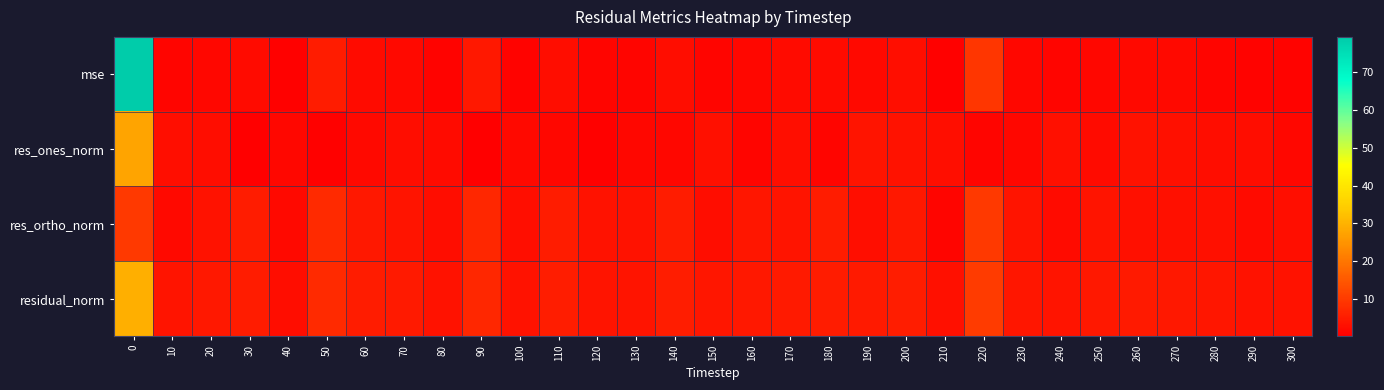

Reading left to right, list all the values displayed in this chart.

mse: 0=79.2	10=1.3	20=1.7	30=2.4	40=0.7	50=5.2	60=2.3	70=2.0	80=1.2	90=4.6	100=1.2	110=2.7	120=1.3	130=1.4	140=2.7	150=1.5	160=1.8	170=2.2	180=2.4	190=2.1	200=2.8	210=0.9	220=9.6	230=1.7	240=1.4	250=1.8	260=2.2	270=1.9	280=1.5	290=1.1	300=1.1
res_ones_norm: 0=27.7	10=3.1	20=2.7	30=0.6	40=1.8	50=0.8	60=2.1	70=2.6	80=2.4	90=0.3	100=2.2	110=1.8	120=0.8	130=1.9	140=1.8	150=3.2	160=1.5	170=2.8	180=1.3	190=3.9	200=3.5	210=2.8	220=1.5	230=1.6	240=3.1	250=2.3	260=3.6	270=3.2	280=2.5	290=2.7	300=1.6
res_ortho_norm: 0=10.1	10=2.2	20=3.4	30=5.1	40=2.1	50=7.5	60=4.6	70=3.9	80=2.7	90=7.1	100=2.8	110=5.2	120=3.7	130=3.5	140=5.1	150=2.5	160=4.2	170=4.0	180=5.0	190=2.9	200=4.3	210=1.5	220=10.1	230=4.0	240=2.3	250=3.7	260=3.3	270=3.3	280=3.2	290=2.2	300=3.0
residual_norm: 0=29.5	10=3.8	20=4.4	30=5.2	40=2.8	50=7.5	60=5.1	70=4.7	80=3.6	90=7.1	100=3.6	110=5.5	120=3.8	130=3.9	140=5.5	150=4.1	160=4.4	170=4.9	180=5.2	190=4.8	200=5.6	210=3.2	220=10.3	230=4.3	240=3.9	250=4.4	260=4.9	270=4.6	280=4.1	290=3.5	300=3.4